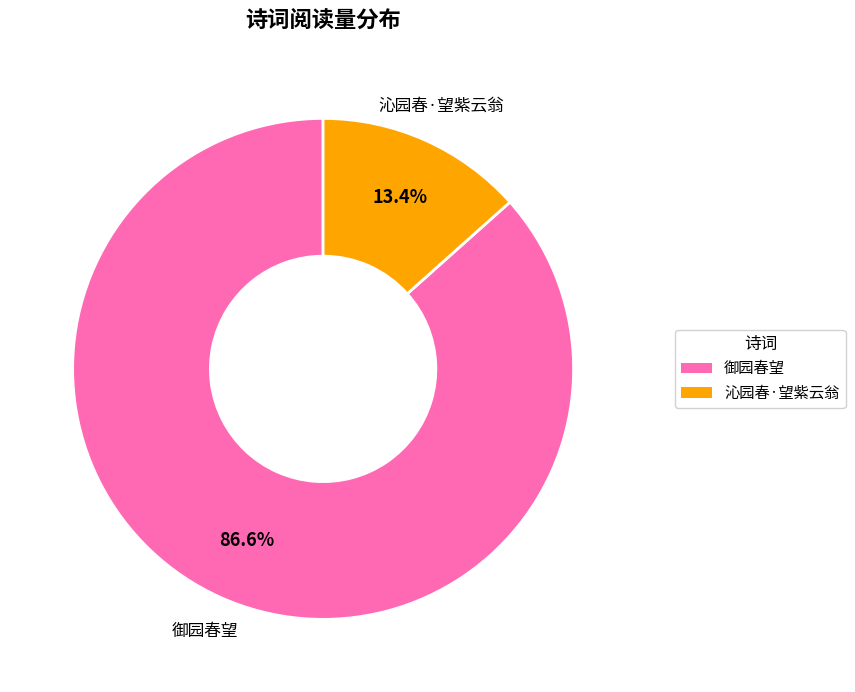

True or false: 御园春望 accounts for 99% of the total.

False